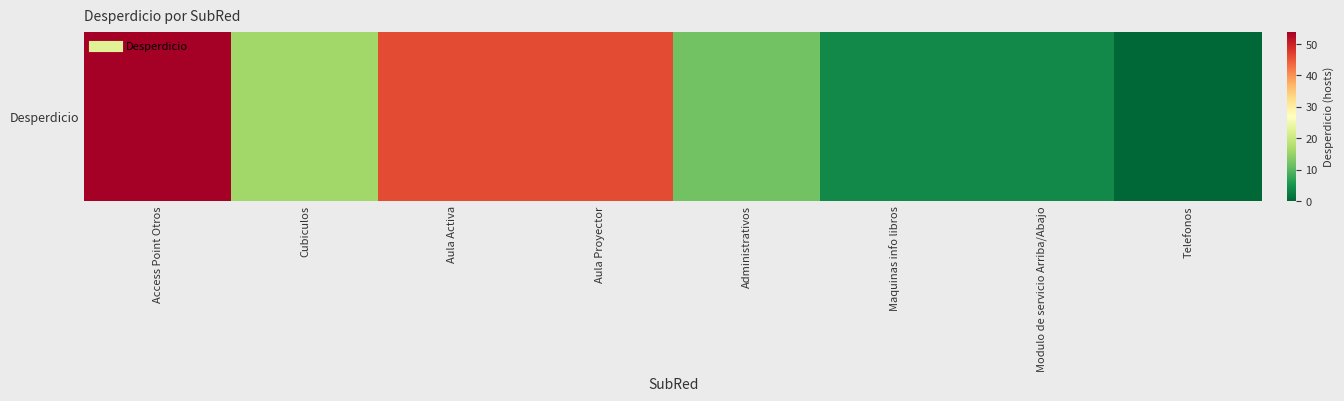

What value does the data have at Aula Proyector, to the nearest 5?

45